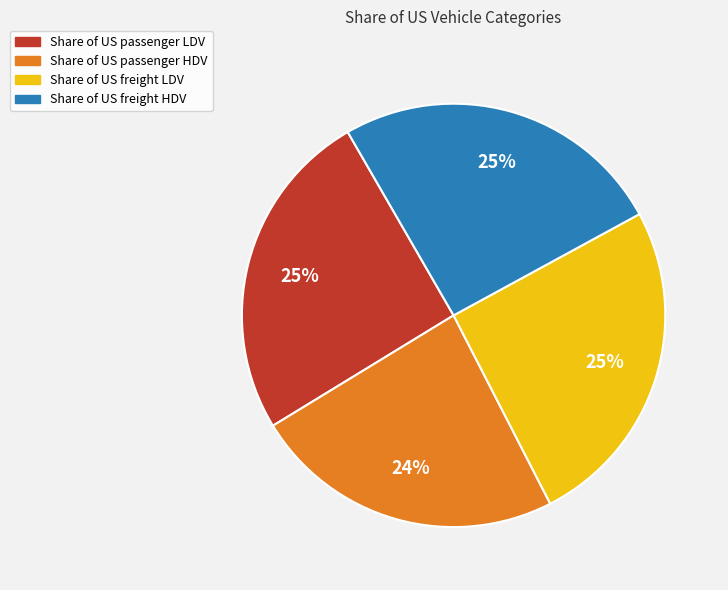

What percentage is the Share of US freight HDV slice, to the nearest percent?

25%